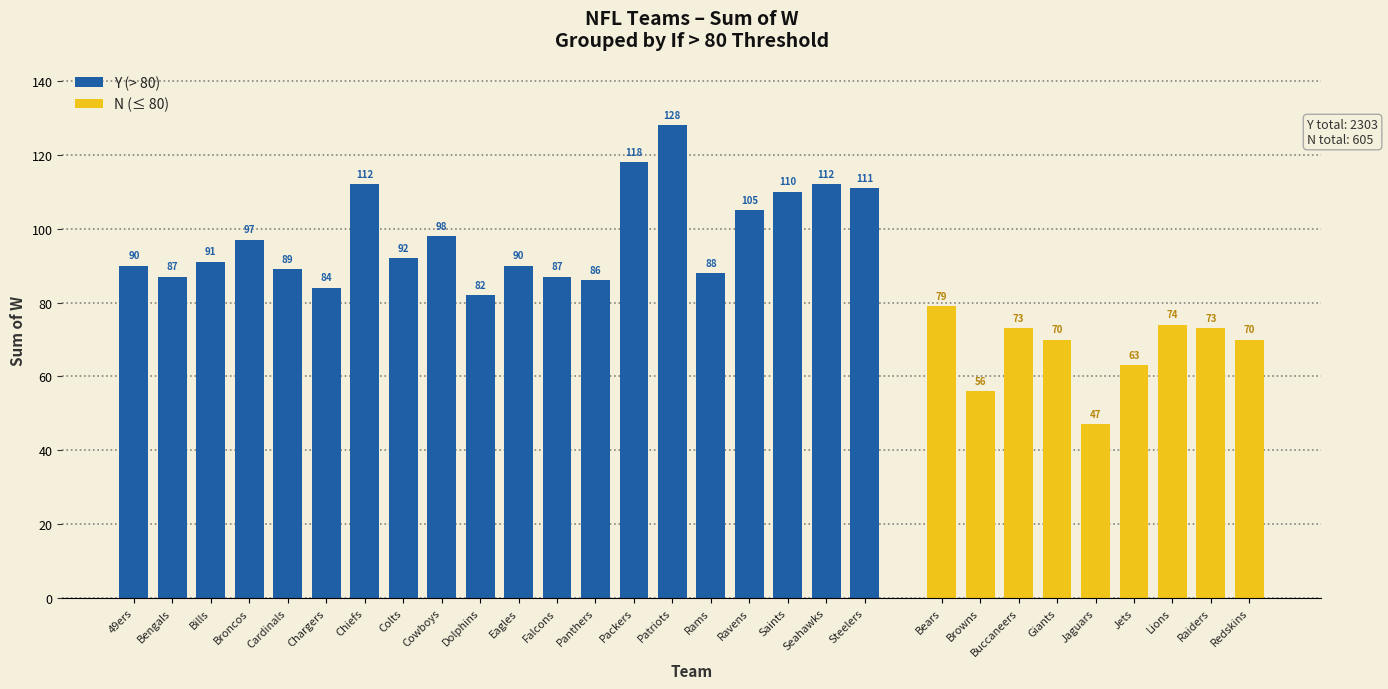

The value at Lions is 116. True or false?

False